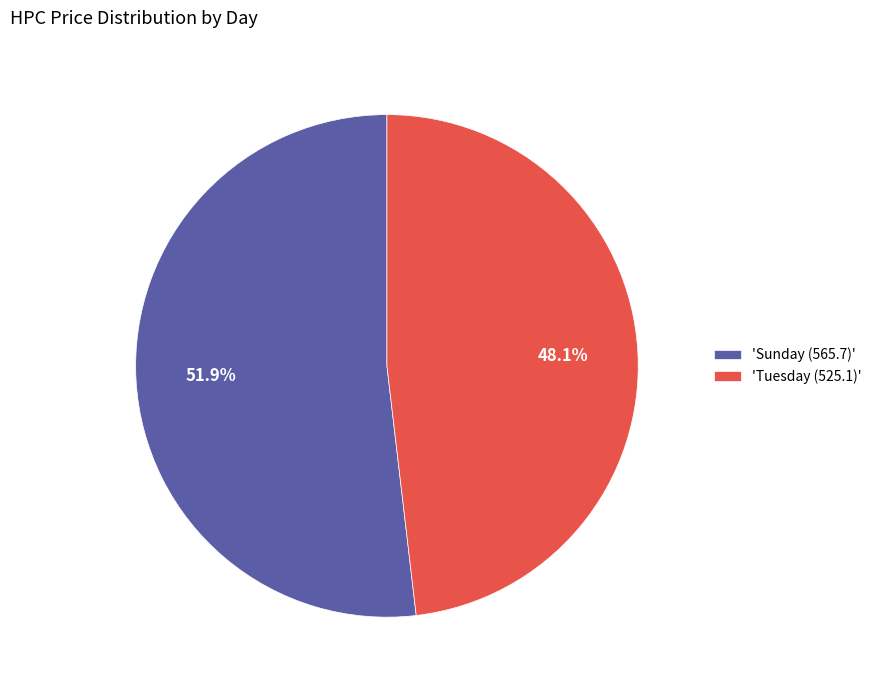

Rank the categories by value from lowest to highest.

'Tuesday (525.1)', 'Sunday (565.7)'